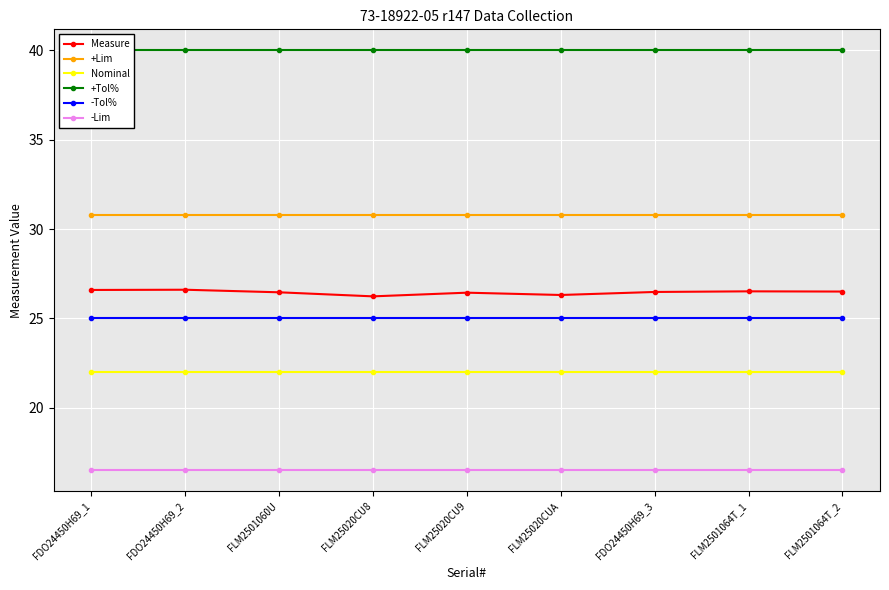

What position from the left is FDO24450H69_1?

1